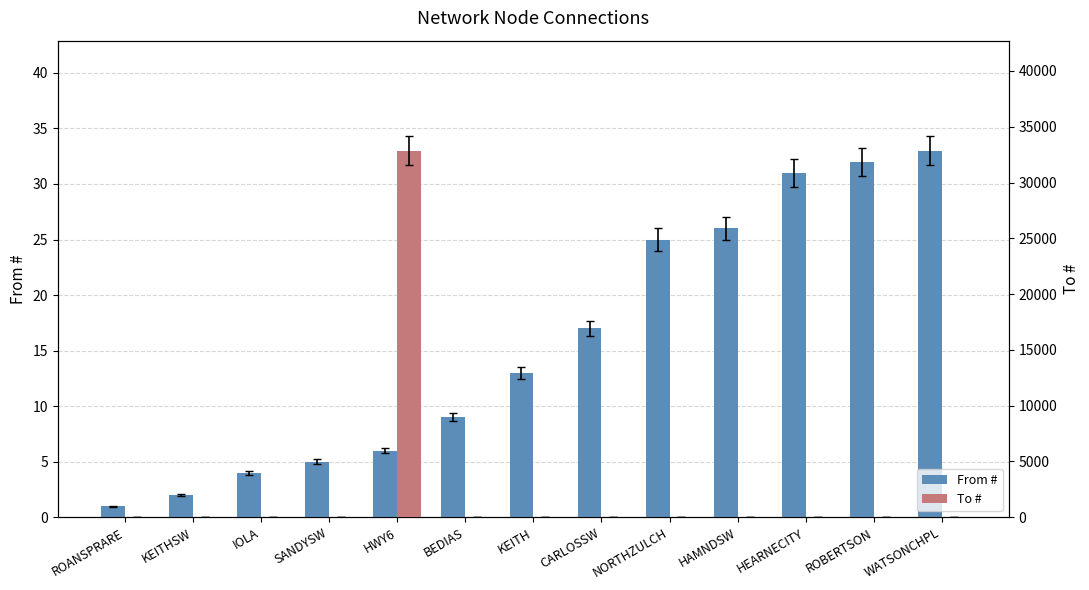

What are all the series names shown in the legend?

From #, To #